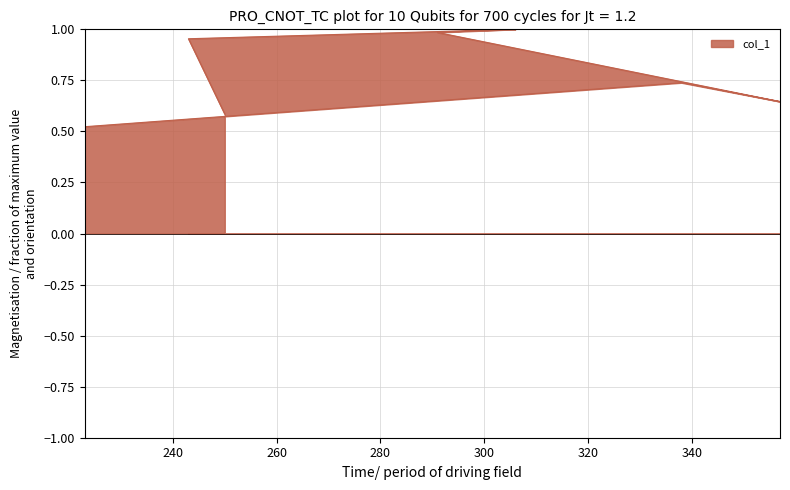

What is the sum of the values at 306 and 223?

1.5